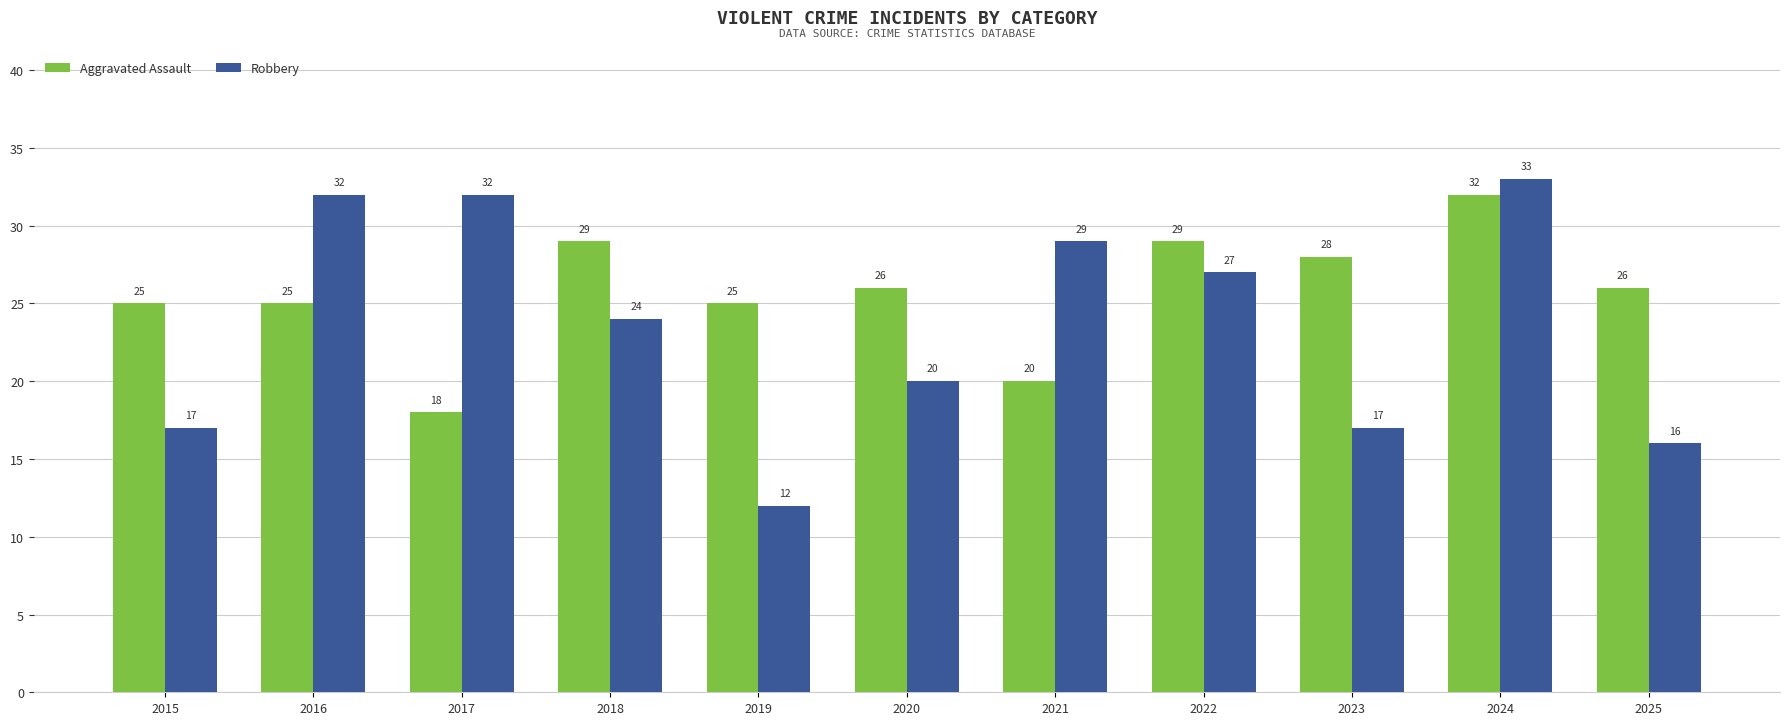

Rank the series at 2022 from lowest to highest value.

Robbery, Aggravated Assault